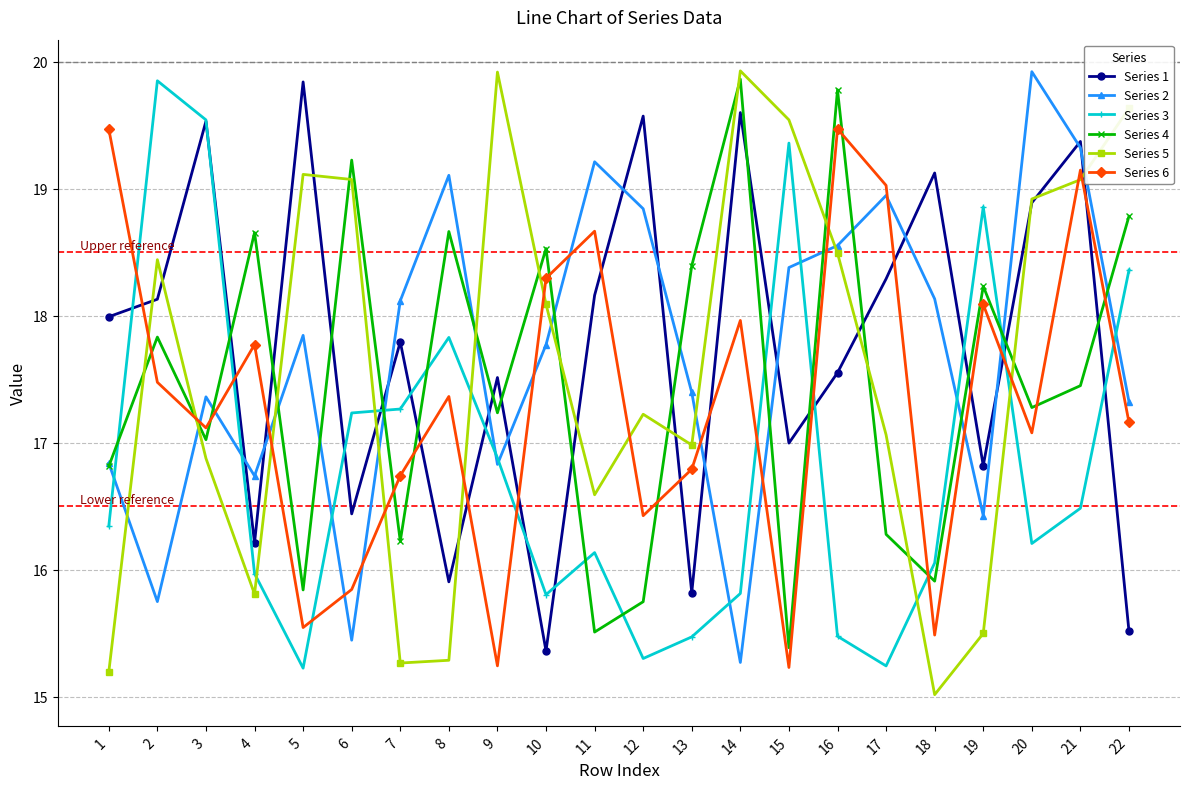

What is the value of the Series 3 point at the 12th from the left?

15.3